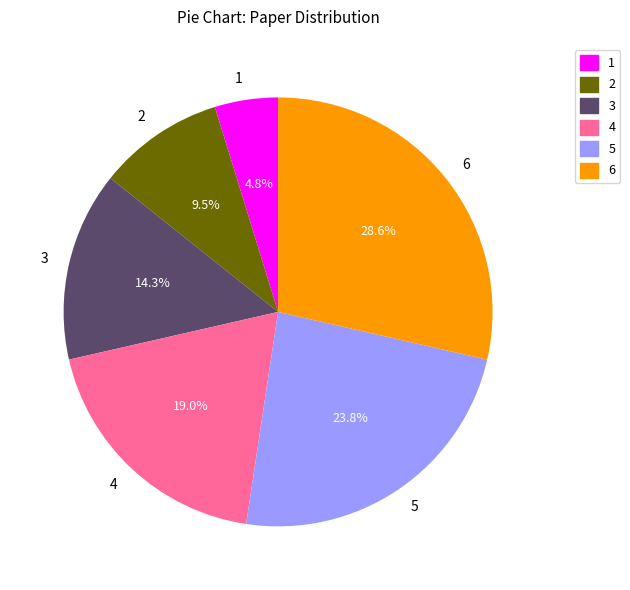

What is the total percentage of 6 and 3?

42.9%